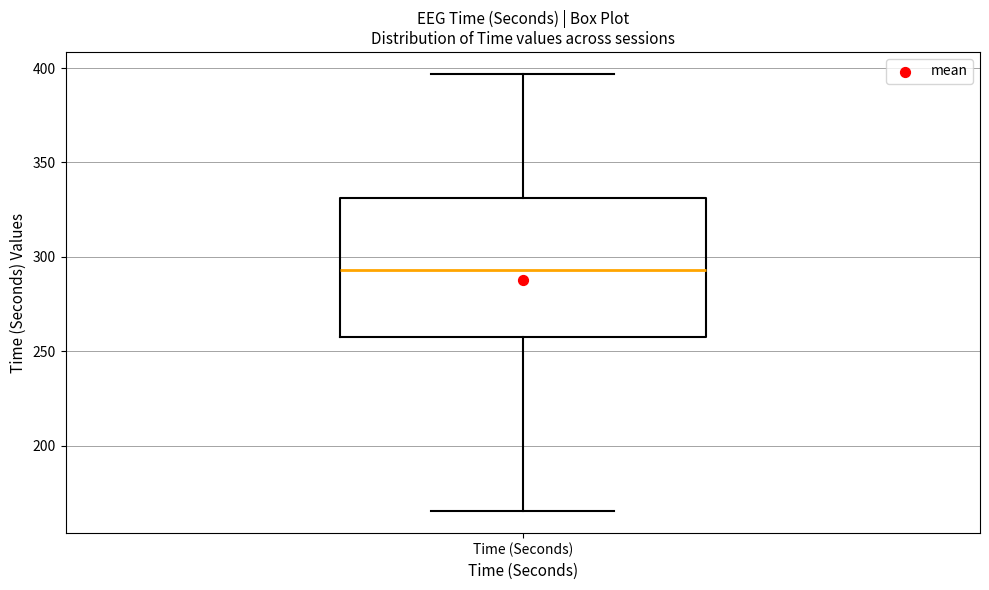

Transcribe this box plot: give where the median line is, the range the box spans, and where the two whiskers end, as read against the y-axis. The values are not printed on the chart, so give them approximately, as read against the axis.

median 295, box 260 to 330, whiskers 165 to 395